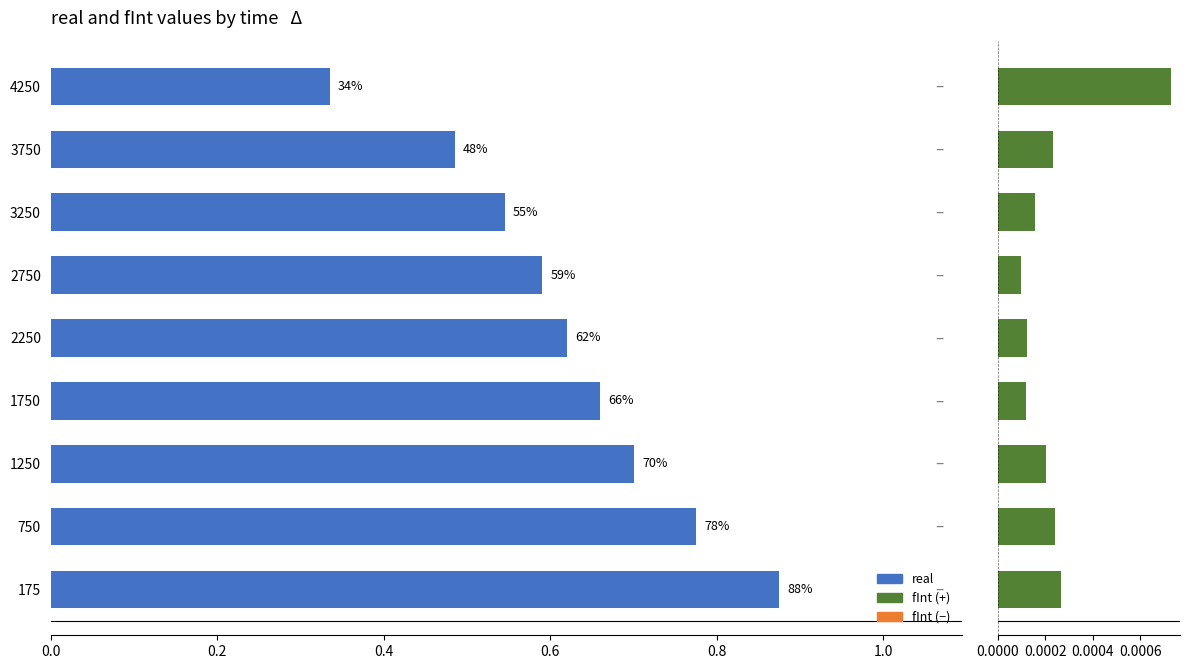

Rank the series by their maximum value, from highest to lowest.

real, fInt